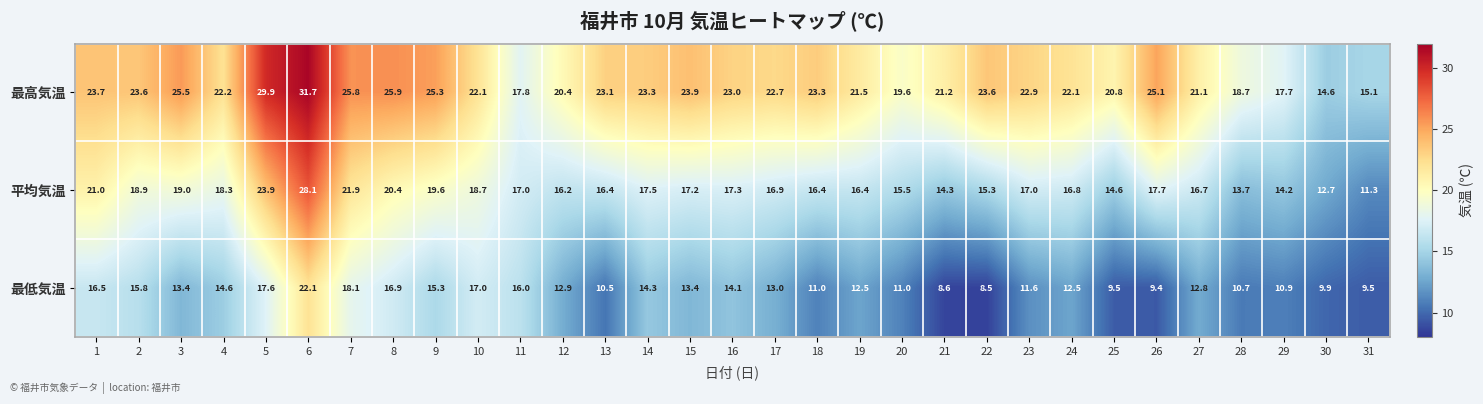

Rank the series by their maximum value, from lowest to highest.

最低気温, 平均気温, 最高気温